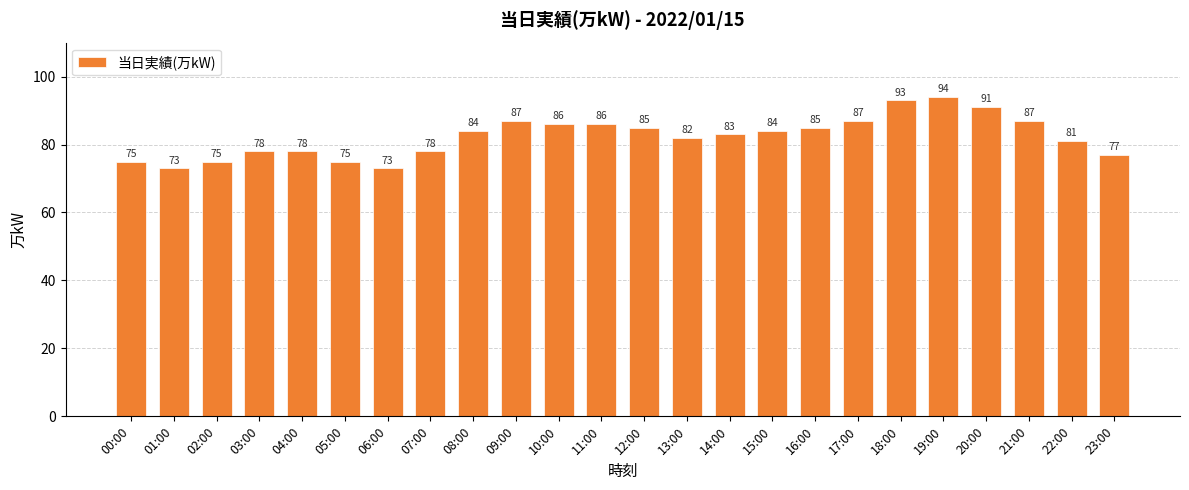

The value at 06:00 is 19. True or false?

False